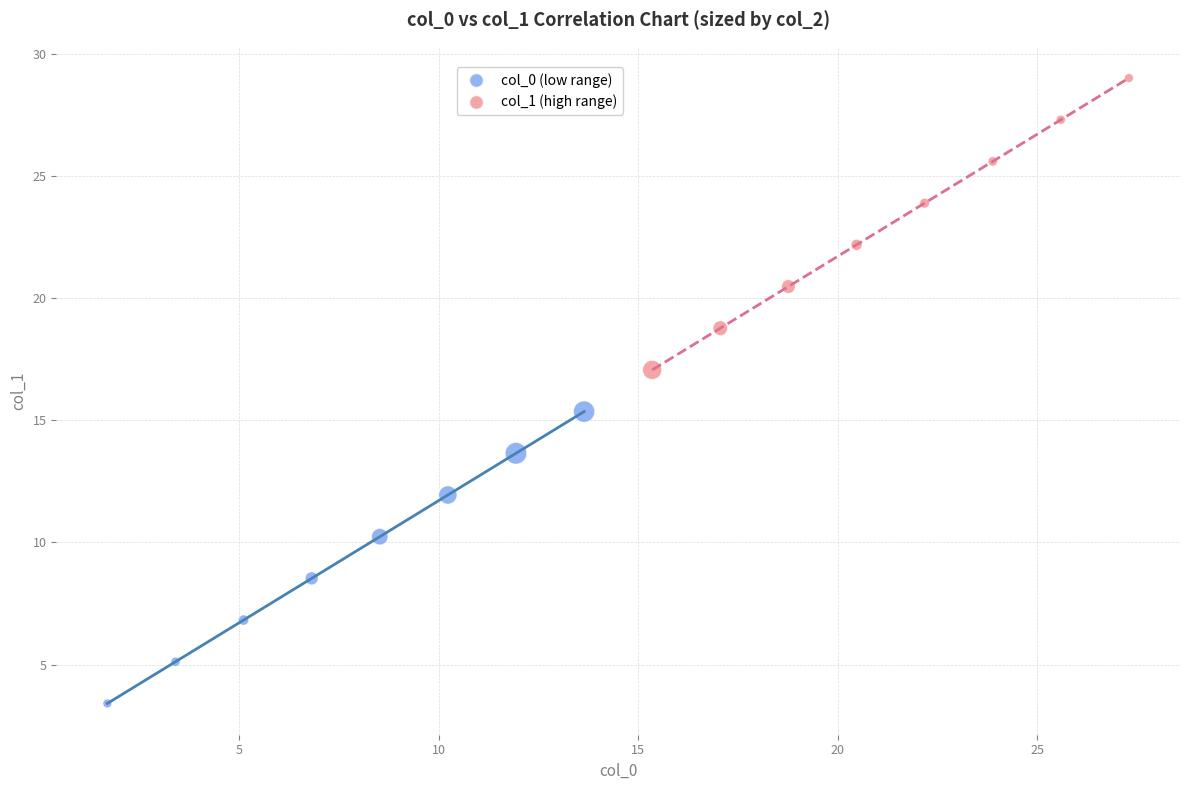

Which series contains the lowest Y value?

col_0 (low range)